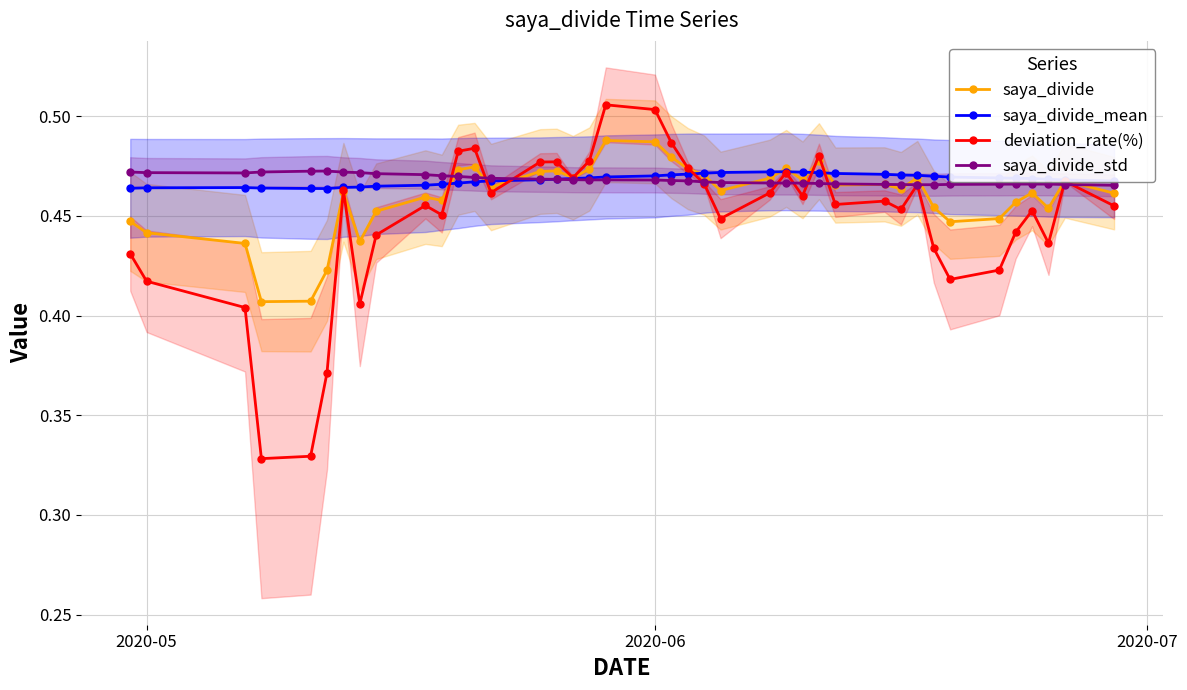

Which series has the widest spread of values?

deviation_rate(%)